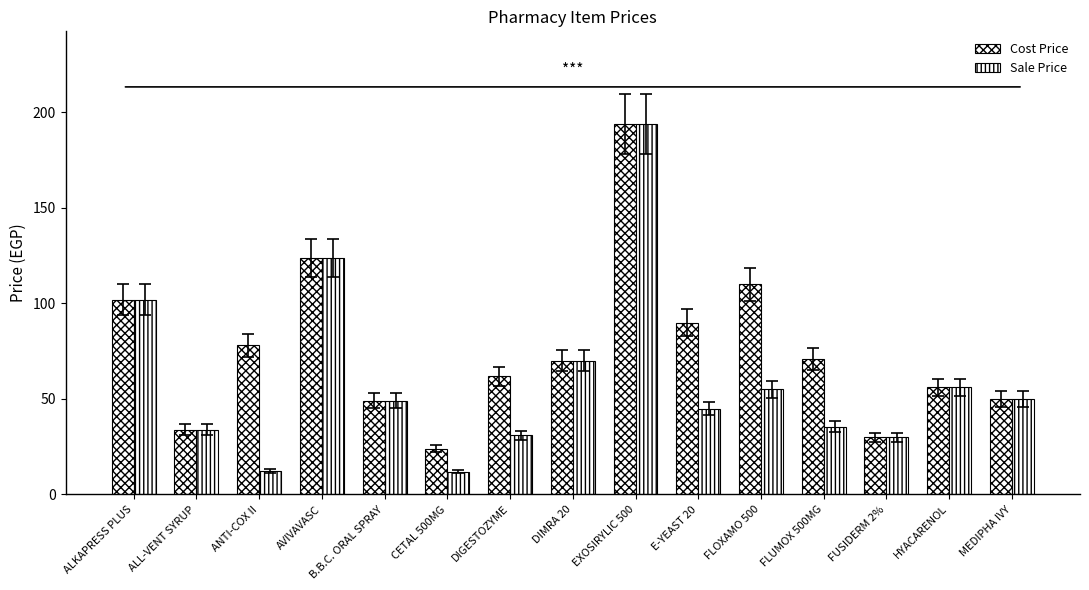

Does the chart contain stacked bars?

No